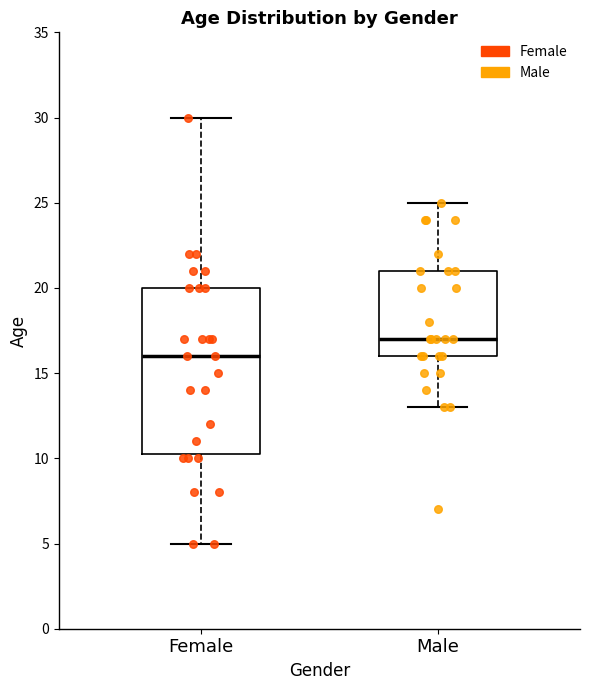

Which box's median line is the highest?

Male